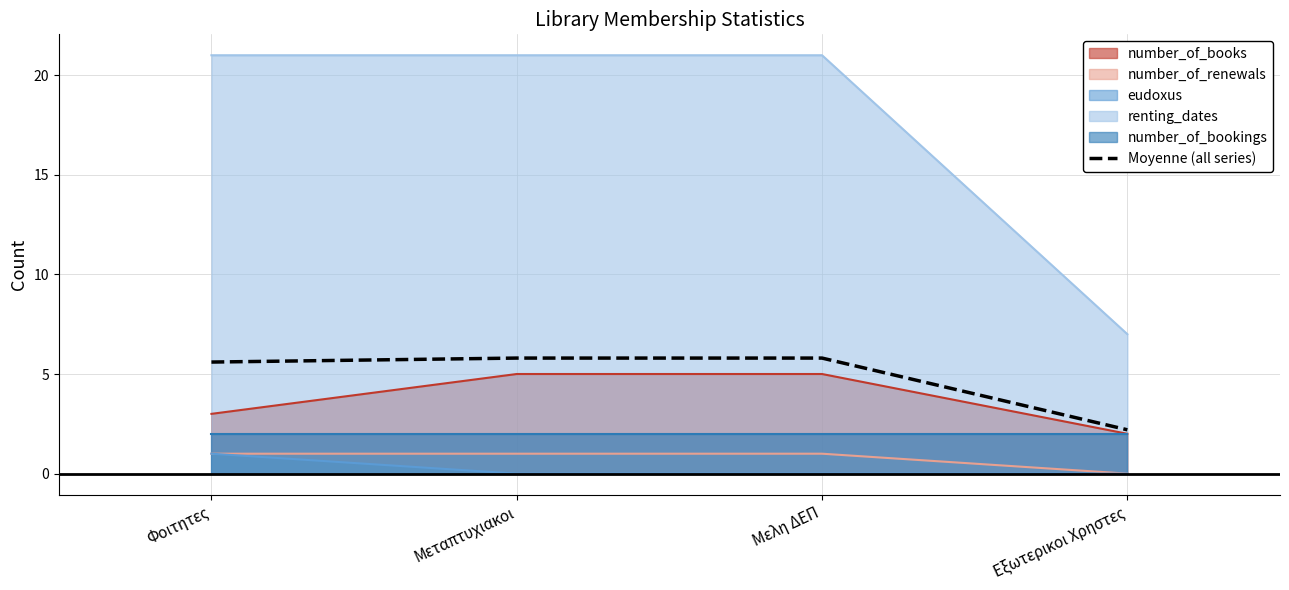

Rank the categories by value from lowest to highest.

Εξωτερικοι Χρηστες, Φοιτητες, Μεταπτυχιακοι, Μελη ΔΕΠ